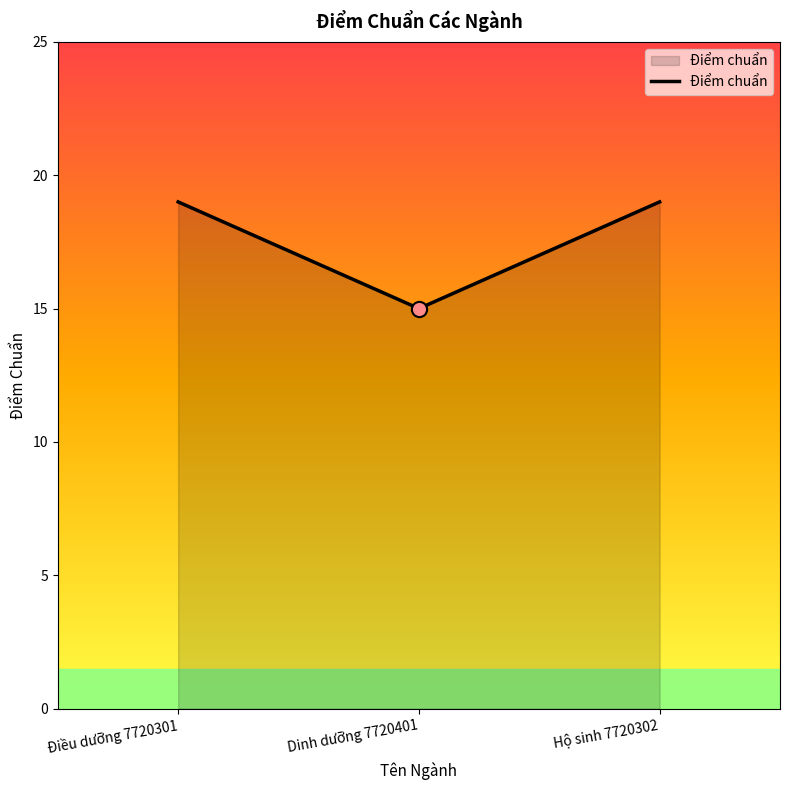

Between Dinh dưỡng 7720401 and Hộ sinh 7720302, which is larger?

Hộ sinh 7720302